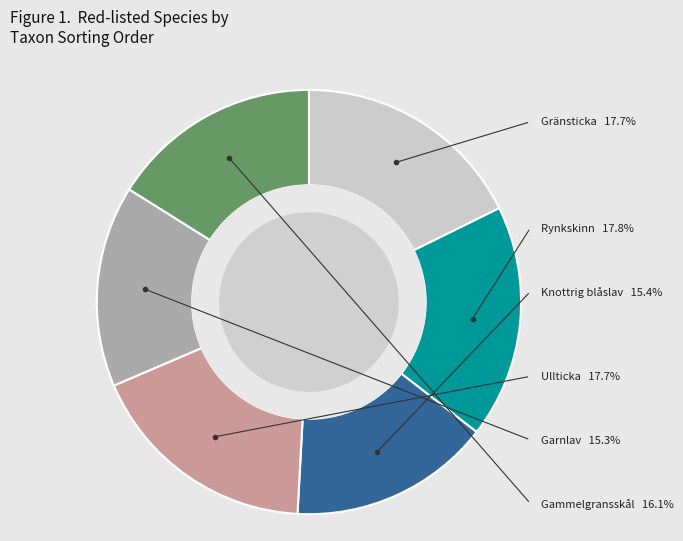

The Knottrig blåslav slice represents 15% of the pie. True or false?

True